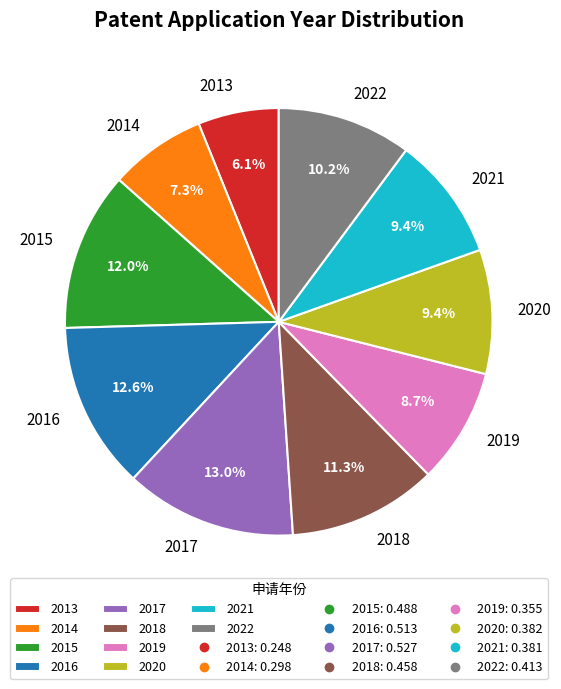

Is there a majority slice in this chart?

No